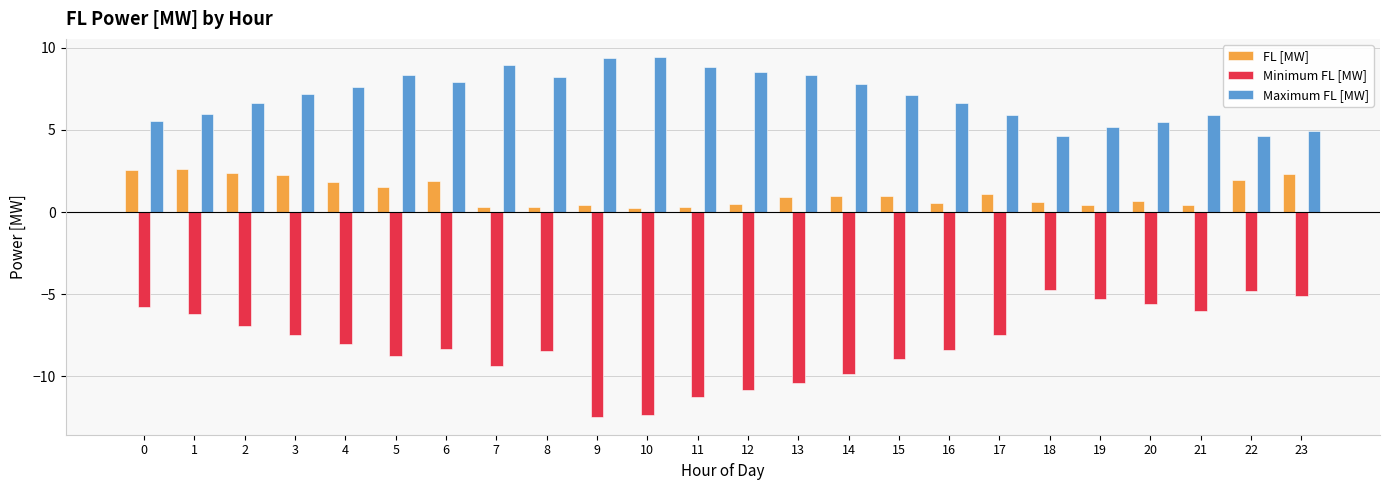

Which series has the largest total across all categories?

Maximum FL [MW]